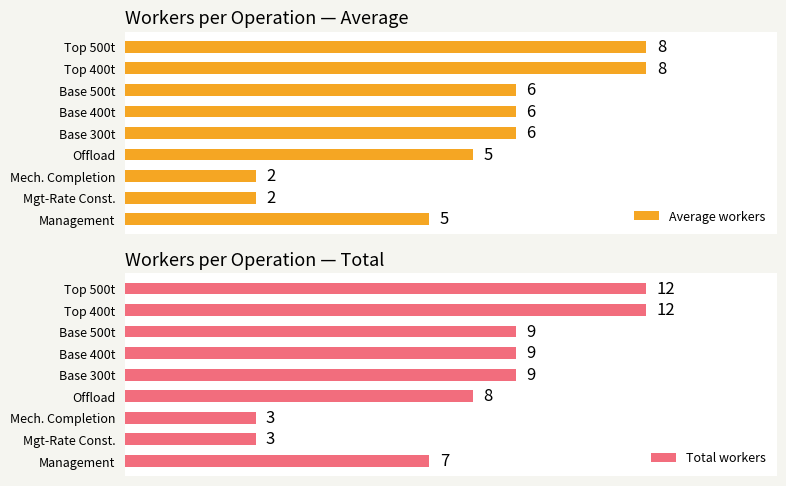

How many bars are there in total?

18